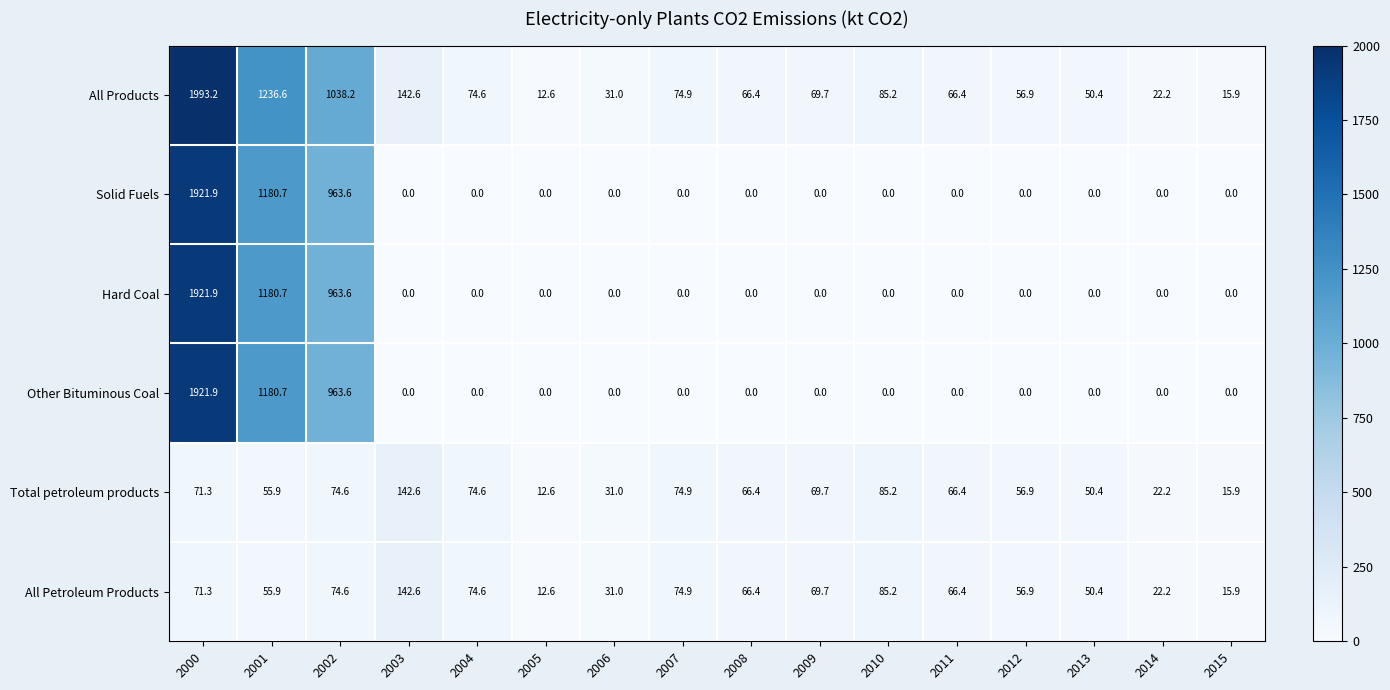

At which category is the sum across all series the highest?

2000